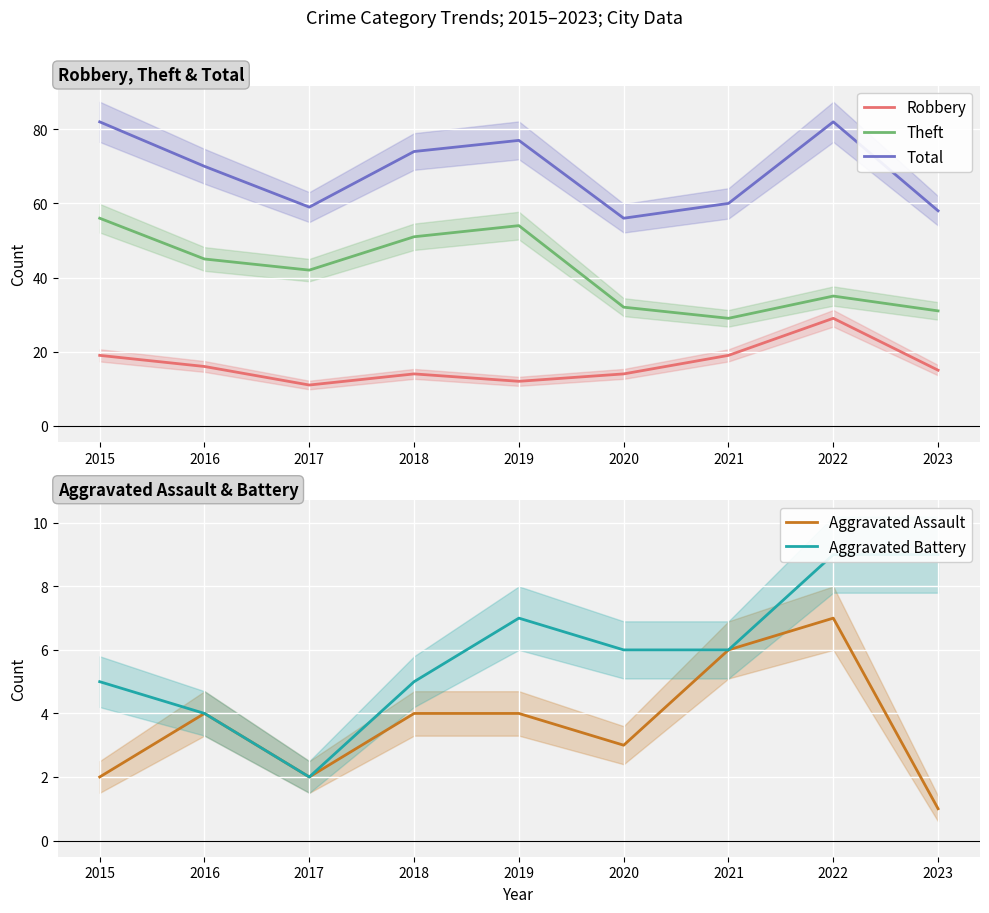

What are all the series names shown in the legend?

Robbery, Theft, Total, Aggravated Assault, Aggravated Battery